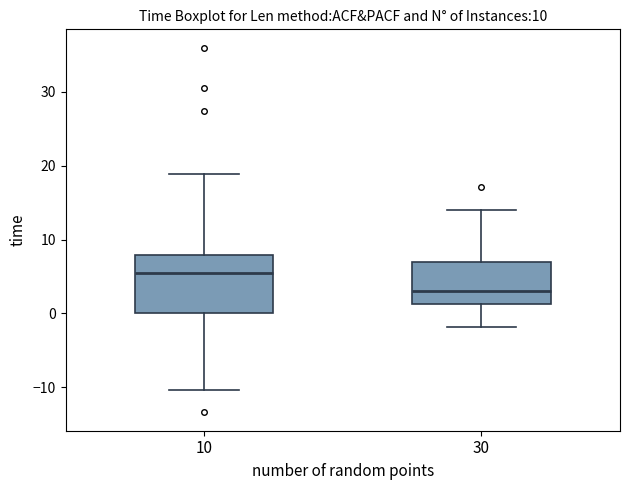

Where does the median line of the box at x = 10 sit on the y-axis? The values are not printed on the chart, so give them approximately, as read against the axis.

5